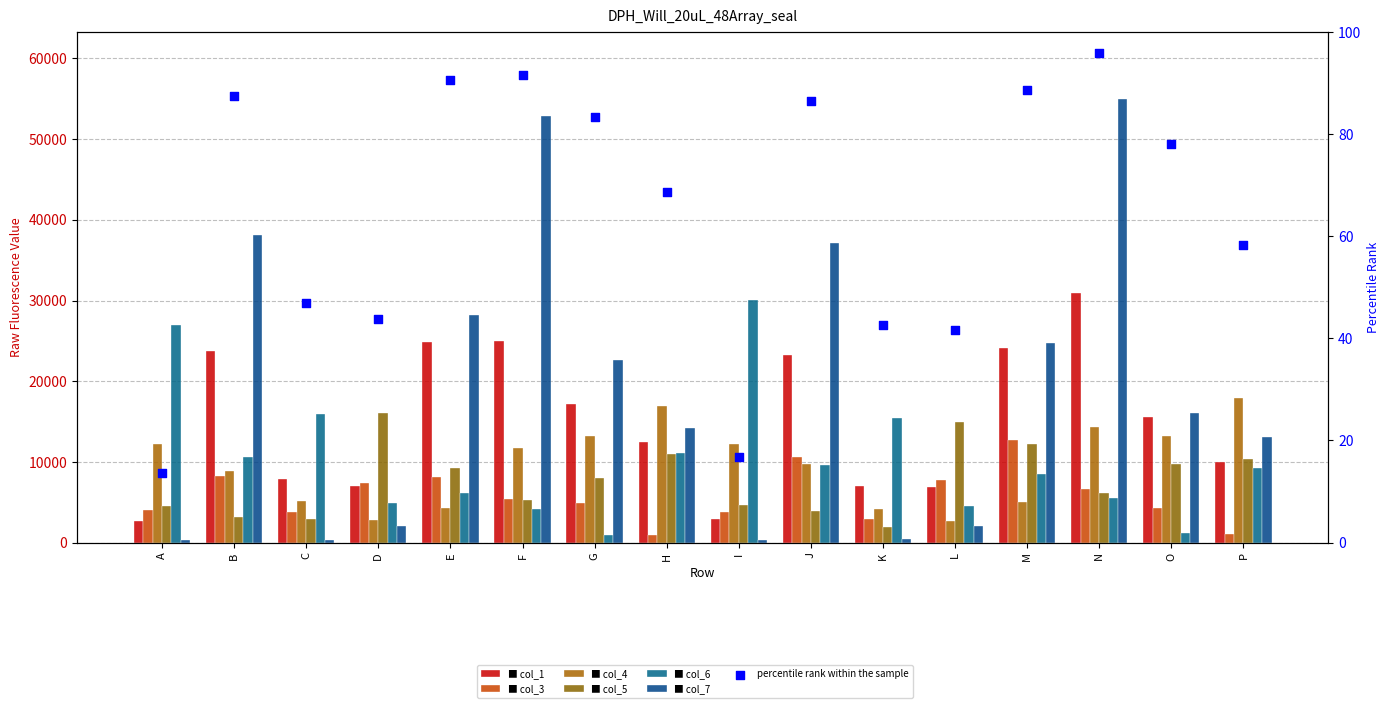

Is the value of col_1 at L greater than the value of col_7 at M?

No